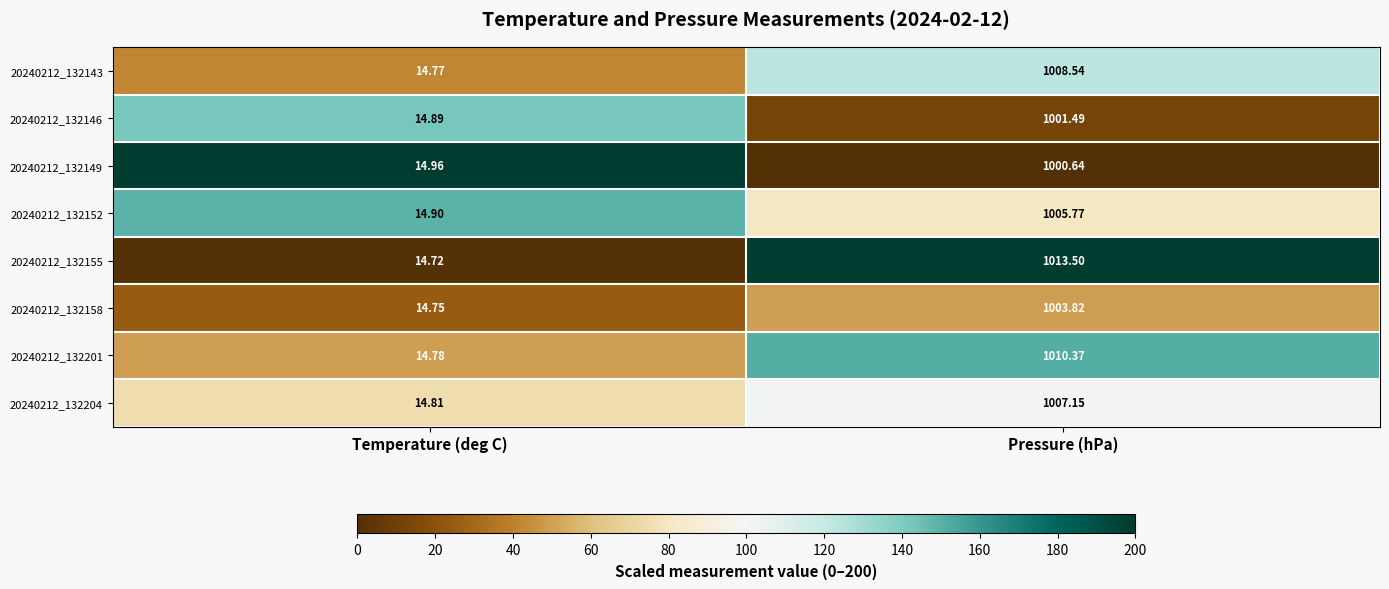

At which label does 20240212_132155 reach its minimum?

Temperature (deg C)